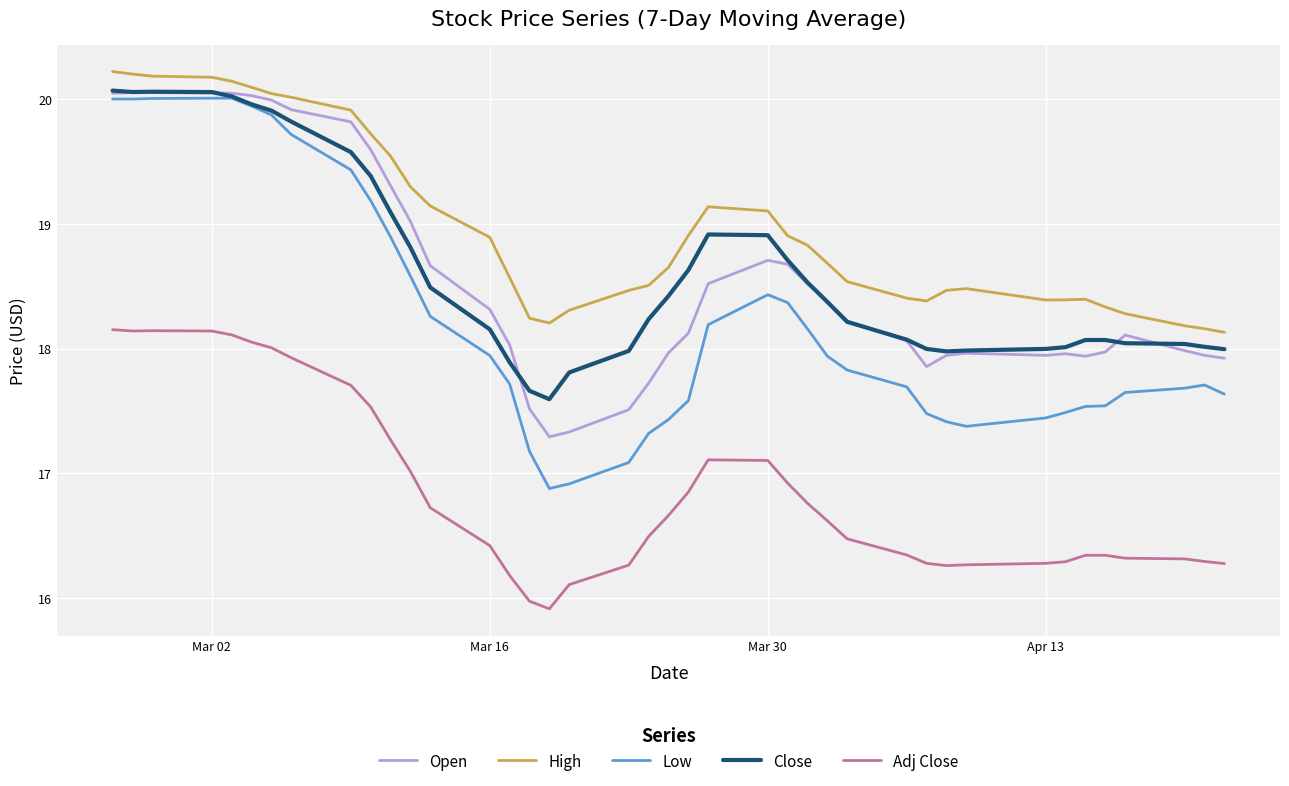

Which series has the widest spread of values?

Low